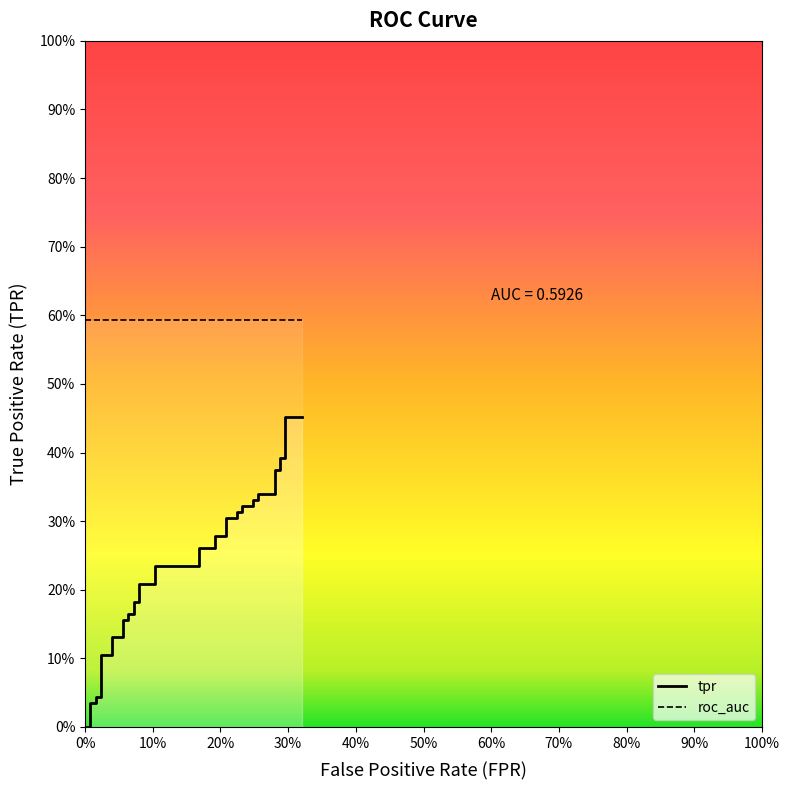

At how many categories does at least one series exceed 0?

40